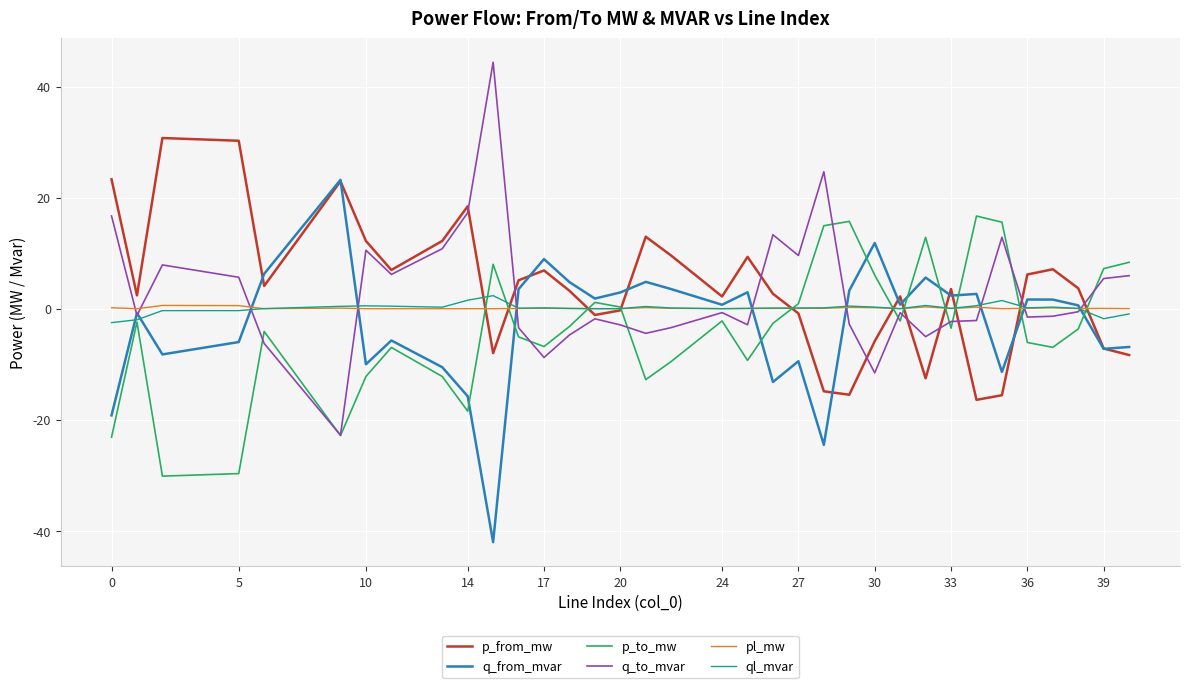

What is the lowest value of the p_to_mw series?

-30.1